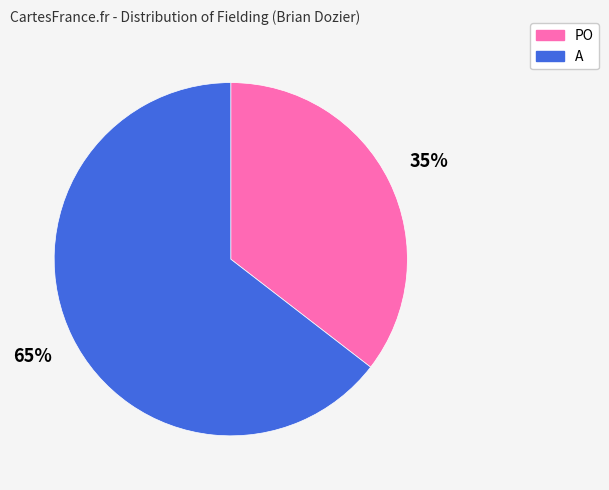

Rank the categories by value from lowest to highest.

PO, A